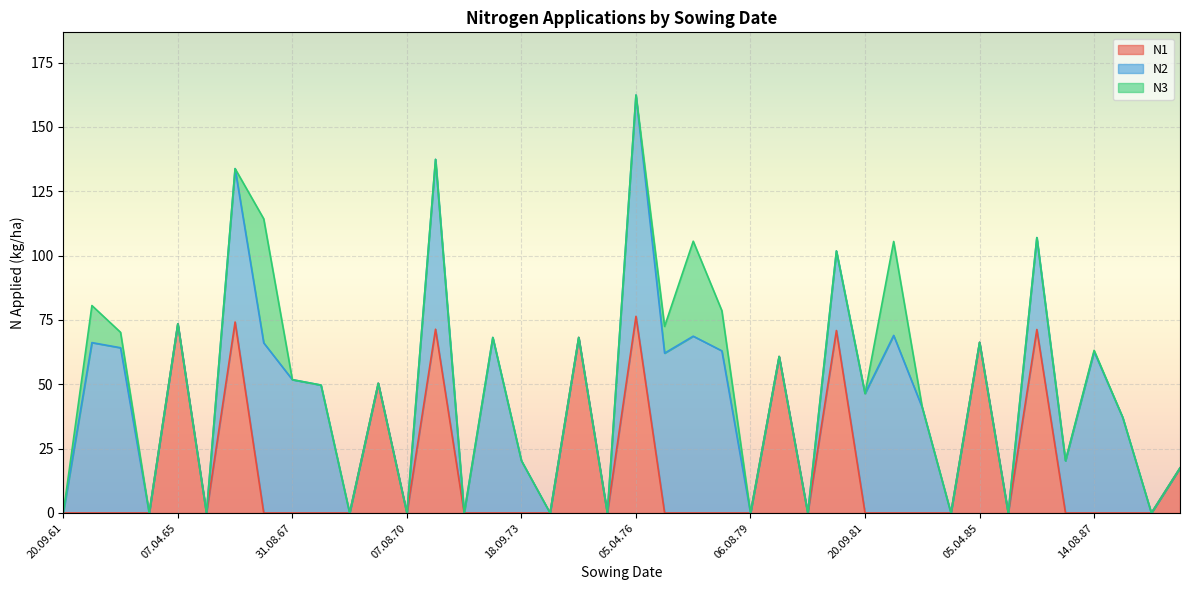

List the series in order of their overall mean, lowest first.

N3, N1, N2